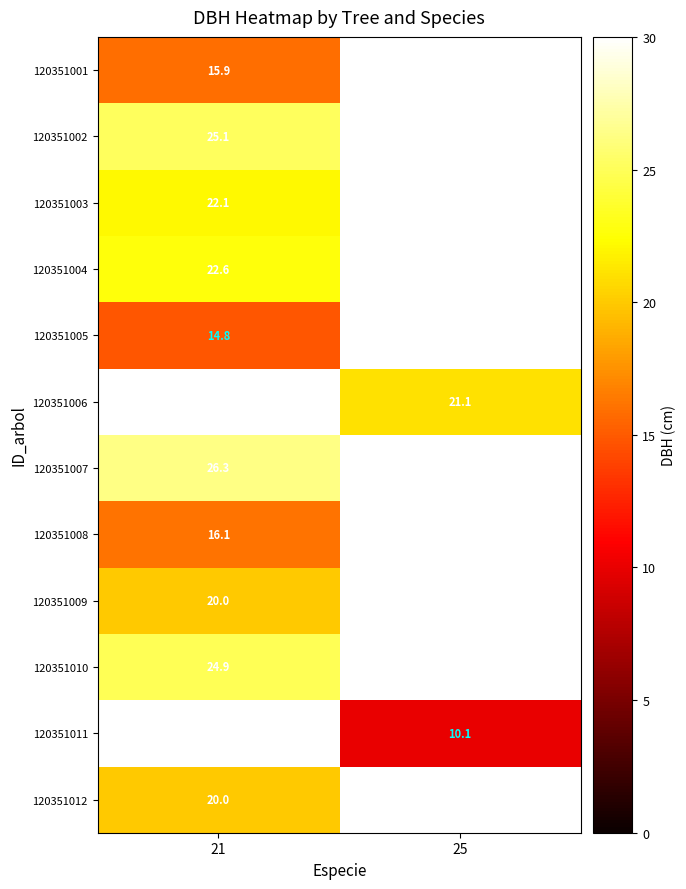

What is the maximum value shown in the chart?

26.3